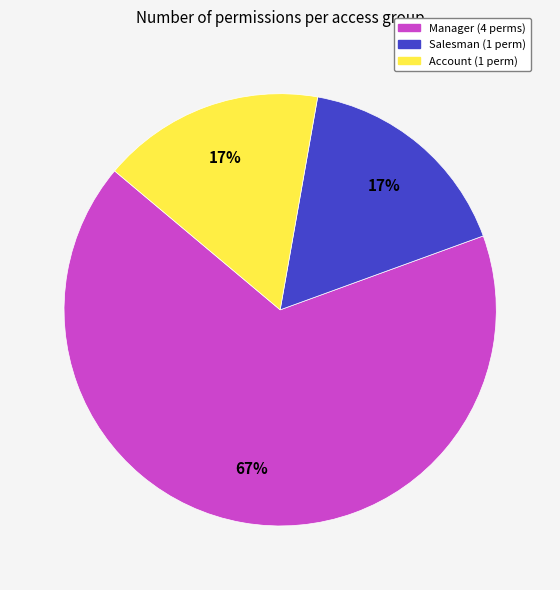

To the nearest percent, what is the difference between the largest and smallest slice percentages?

50%